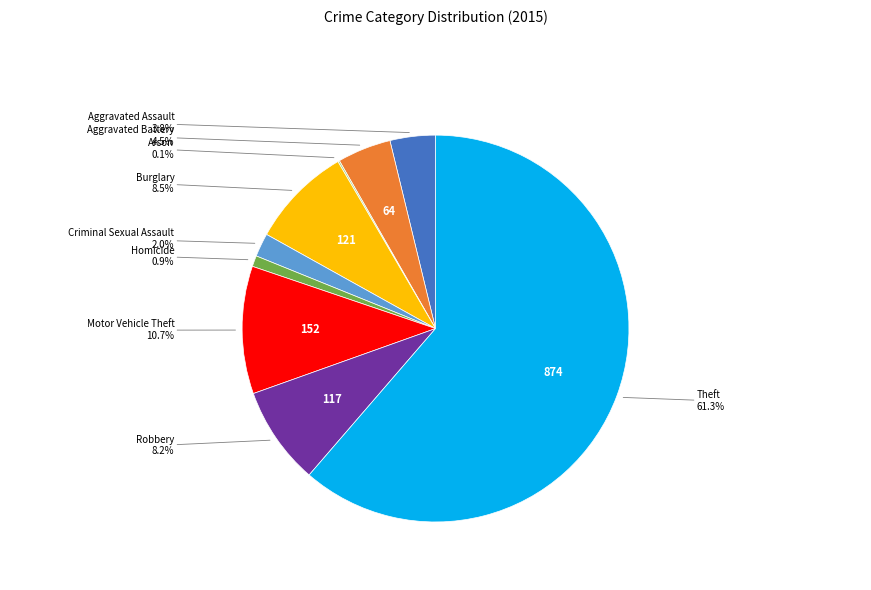

Is there a majority slice in this chart?

Yes